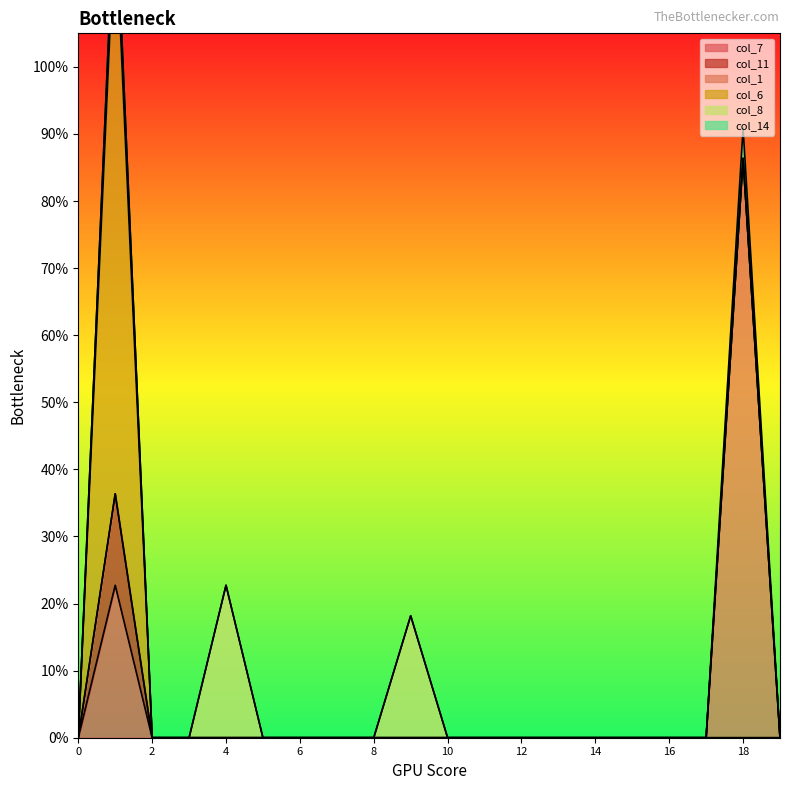

Reading right to left, extract all data points from this chart.

col_7: 0.0	0.0	0.0	0.0	0.0	0.0	0.0	0.0	0.0	0.0	0.0	0.0	0.0	0.0	0.0	0.0	0.0	0.0	0.2	0.0
col_11: 0.0	0.0	0.0	0.0	0.0	0.0	0.0	0.0	0.0	0.0	0.0	0.0	0.0	0.0	0.0	0.0	0.0	0.0	0.1	0.0
col_1: 0.0	0.9	0.0	0.0	0.0	0.0	0.0	0.0	0.0	0.0	0.0	0.0	0.0	0.0	0.0	0.0	0.0	0.0	0.0	0.0
col_6: 0.0	0.0	0.0	0.0	0.0	0.0	0.0	0.0	0.0	0.0	0.0	0.0	0.0	0.0	0.0	0.0	0.0	0.0	0.9	0.0
col_8: 0.0	0.0	0.0	0.0	0.0	0.0	0.0	0.0	0.0	0.0	0.2	0.0	0.0	0.0	0.0	0.2	0.0	0.0	0.0	0.0
col_14: 0.0	0.0	0.0	0.0	0.0	0.0	0.0	0.0	0.0	0.0	0.0	0.0	0.0	0.0	0.0	0.0	0.0	0.0	0.0	0.0